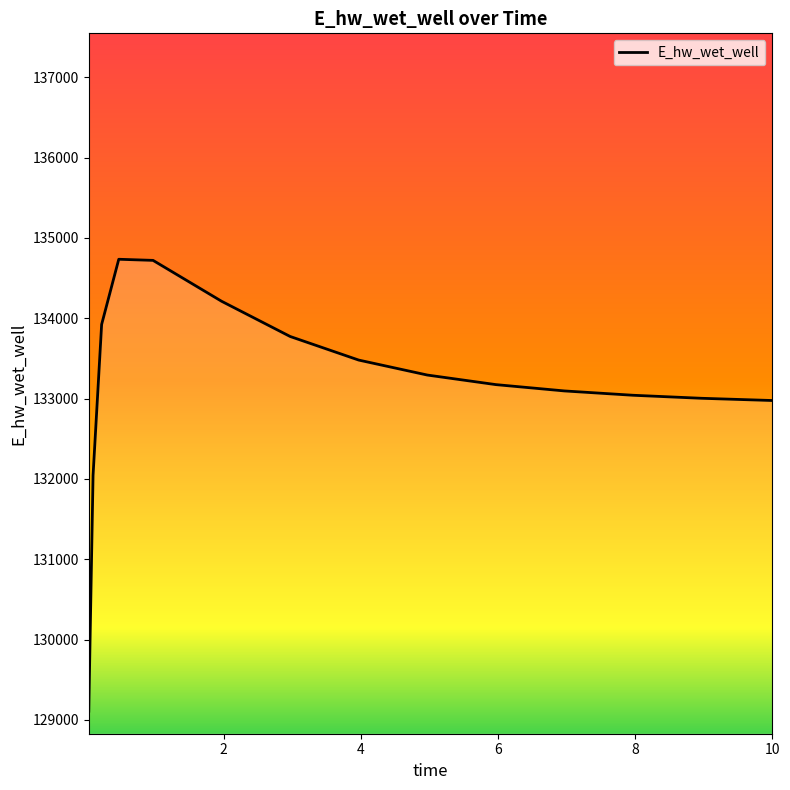

What is the difference between the maximum and minimum values?

5624.9